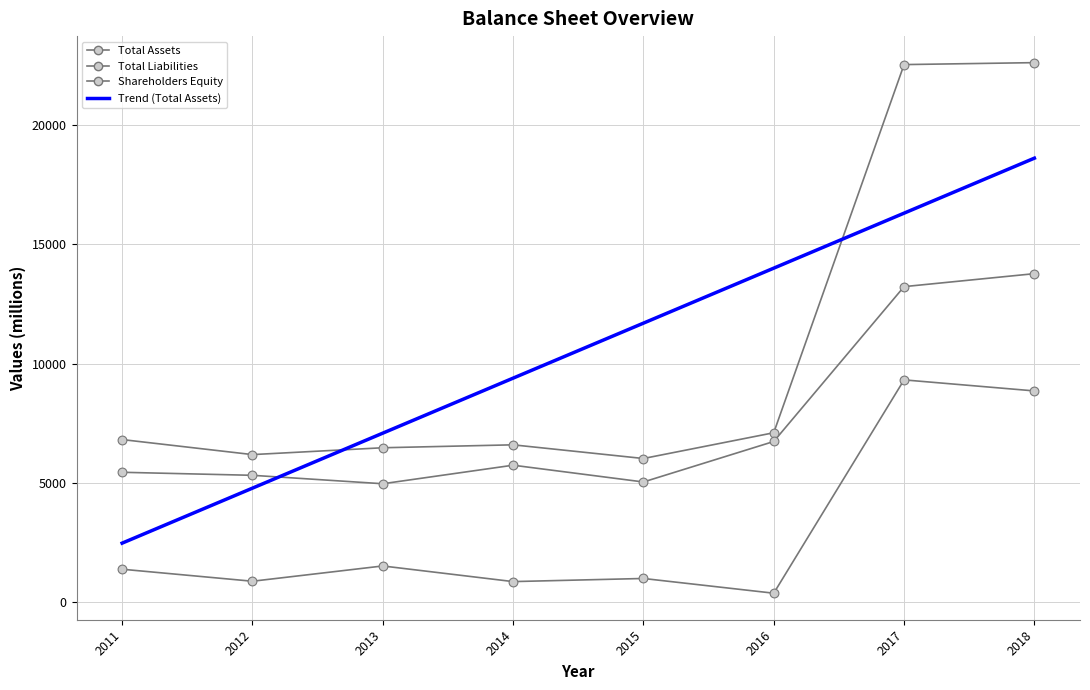

How many lines are shown in the chart?

4